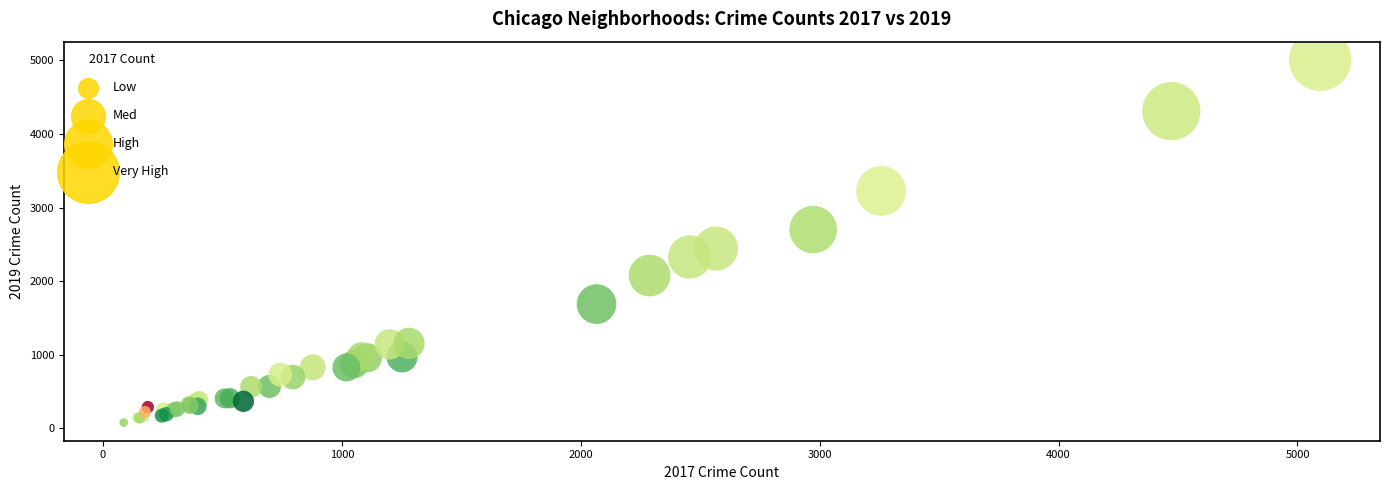

What Y value in the scatter plot is closest to 2542?

2441